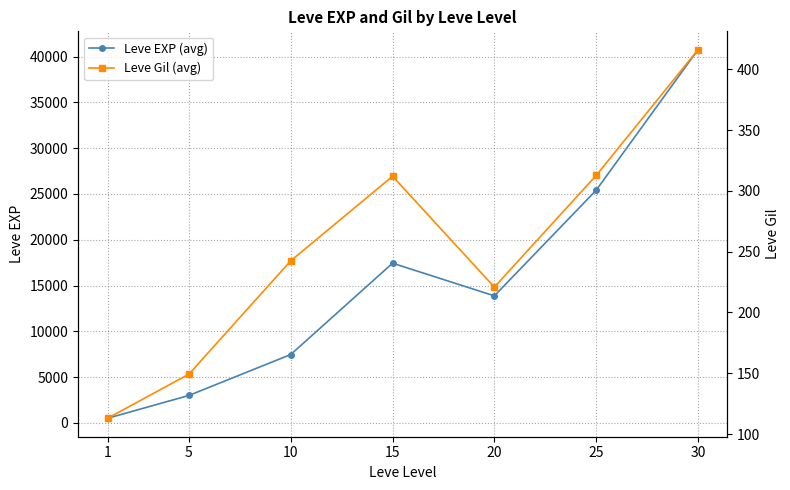

What is the spread (max minus min) of values at 25?

25097.3